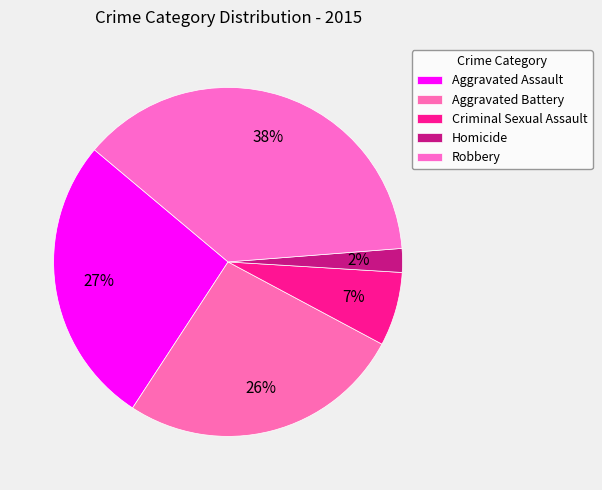

What is the total percentage of Criminal Sexual Assault and Aggravated Assault?

33.7%